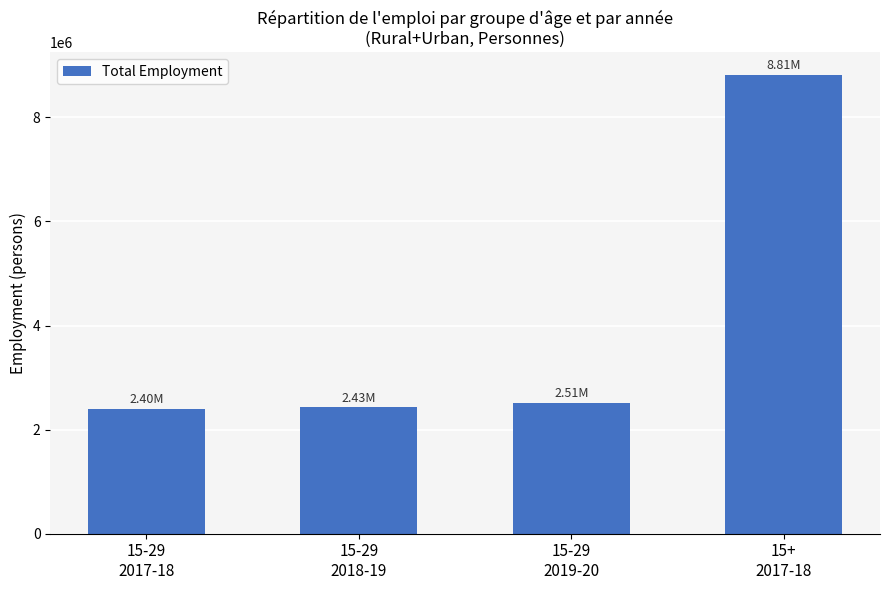

How many values exceed 2509450?

2